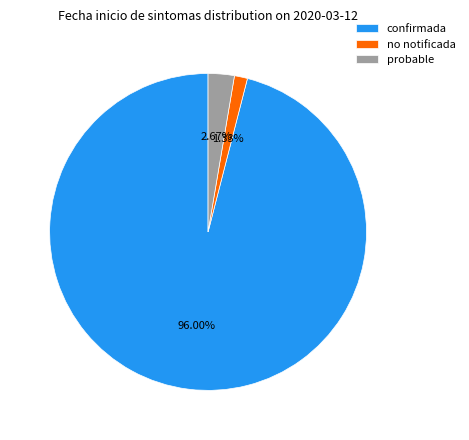

Rank the categories by value from lowest to highest.

no notificada, probable, confirmada